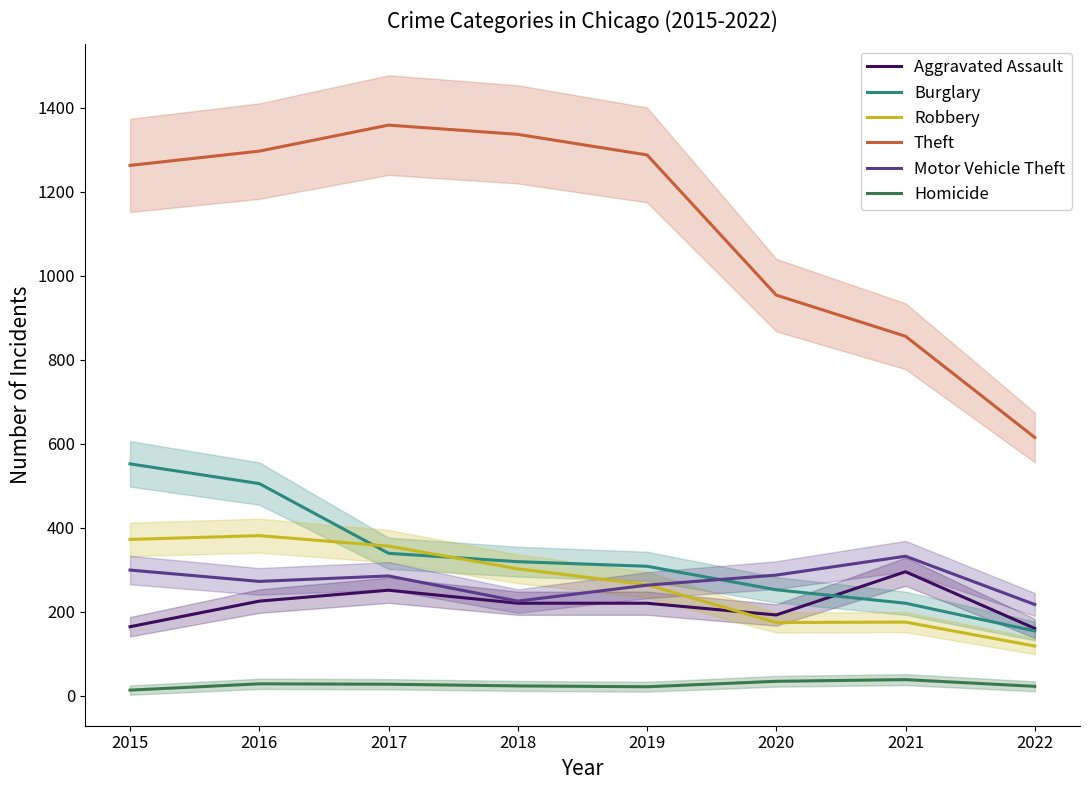

At which category is the sum across all series the highest?

2016